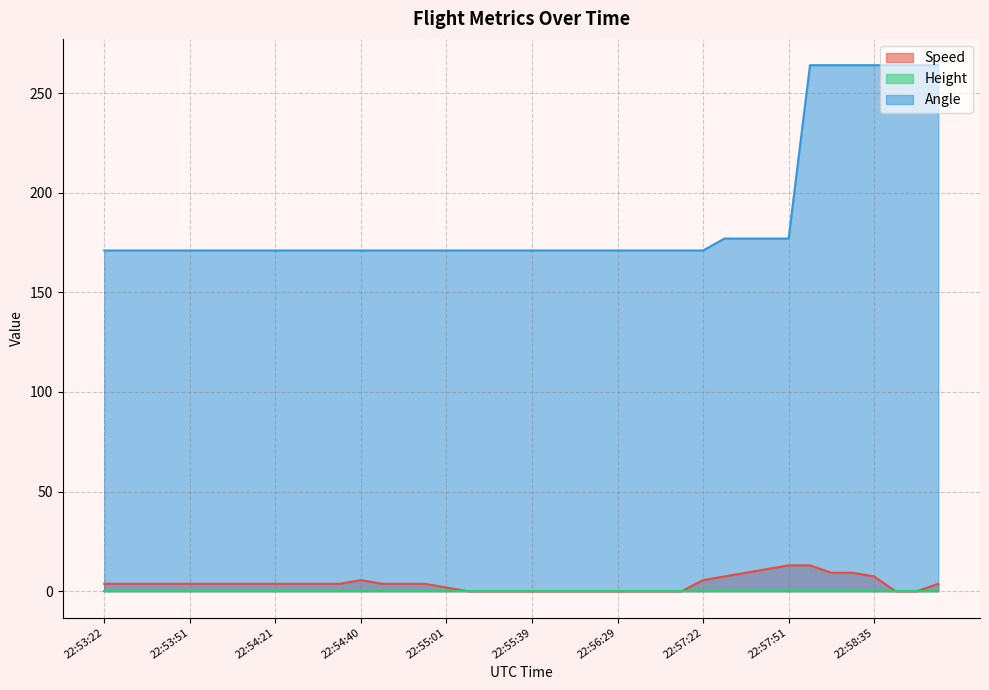

How many data points does each series have?

40